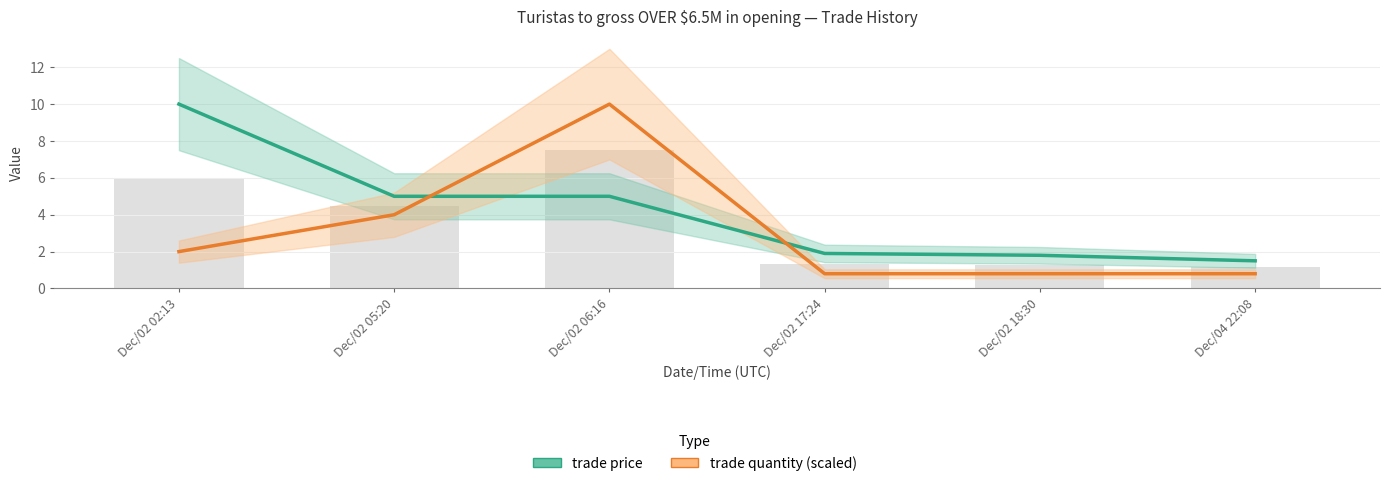

Between Dec/02 06:16 and Dec/02 18:30, which series saw the biggest shift?

trade quantity (scaled)